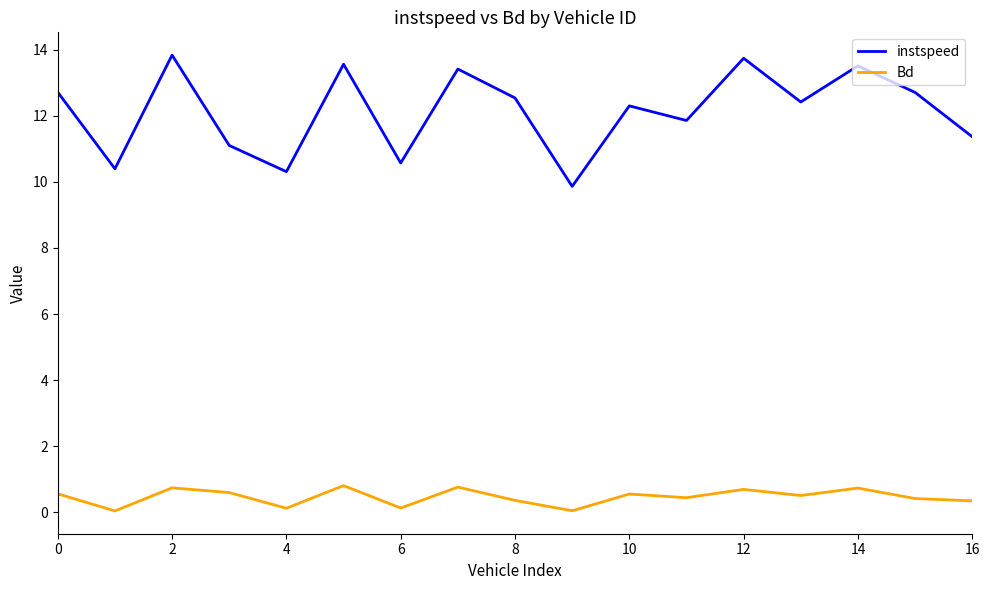

Rank the series by their maximum value, from highest to lowest.

instspeed, Bd